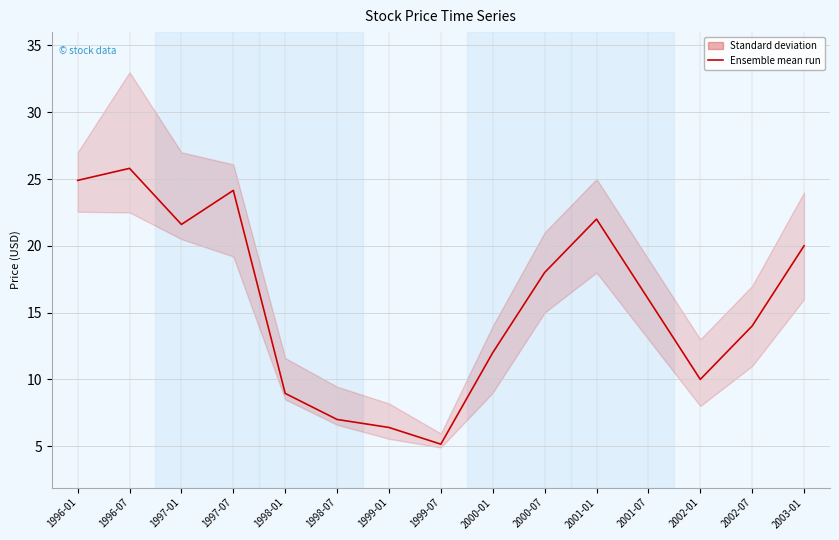

The value at 2001-07 is 16.0. True or false?

True